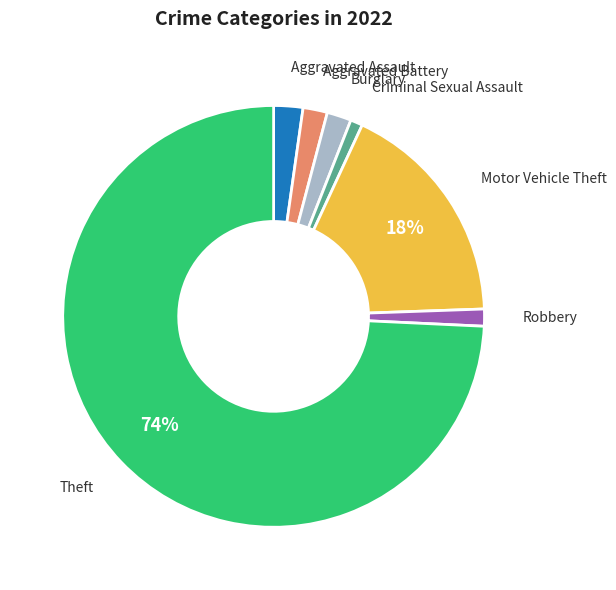

The Burglary slice represents 2% of the pie. True or false?

True